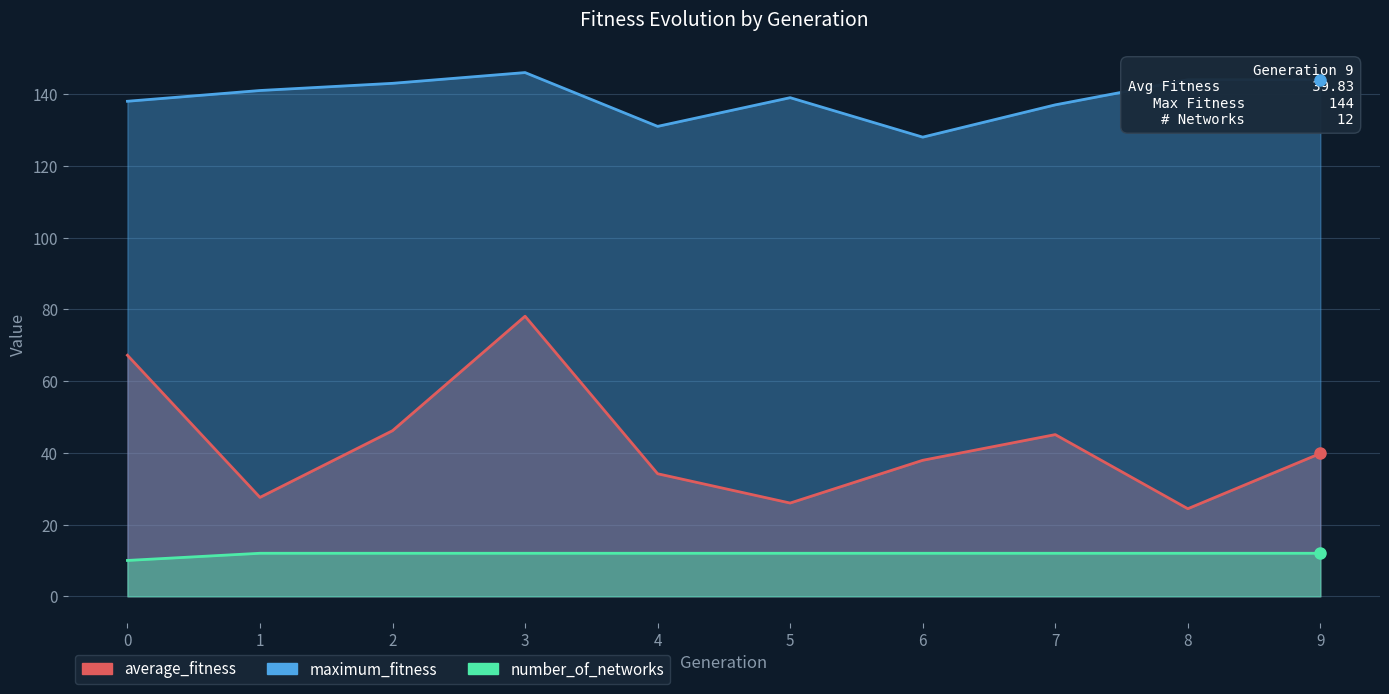

Reading left to right, transcribe all the data shown in this chart.

average_fitness: 67.2	27.6	46.2	78.1	34.2	26.0	37.9	45.1	24.4	39.8
maximum_fitness: 138.0	141.0	143.0	146.0	131.0	139.0	128.0	137.0	144.0	144.0
number_of_networks: 10.0	12.0	12.0	12.0	12.0	12.0	12.0	12.0	12.0	12.0